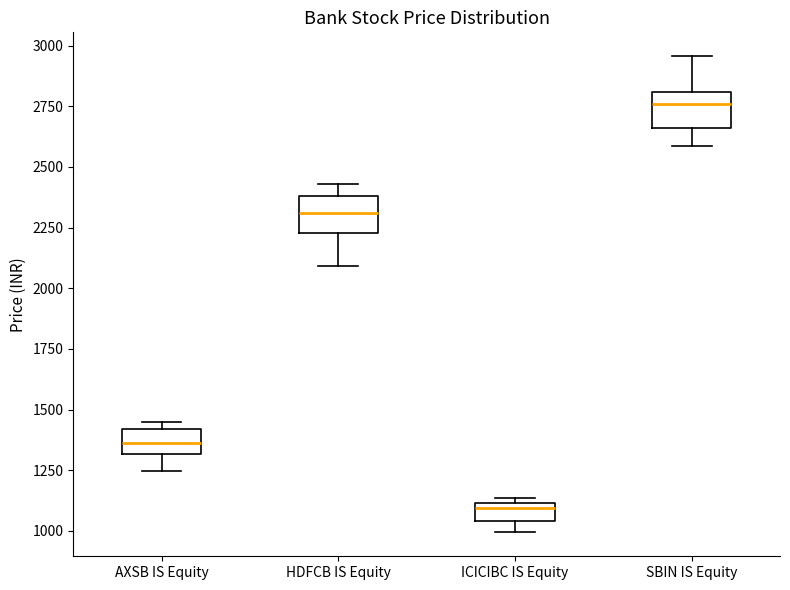

Reading left to right, read every box against the y-axis: the position of its median line, the range the box covers, and the ends of its whiskers. The values are not printed on the chart, so give them approximately, as read against the axis.

AXSB IS Equity: median 1350, box 1300 to 1400, whiskers 1250 to 1450
HDFCB IS Equity: median 2300, box 2250 to 2400, whiskers 2100 to 2450
ICICIBC IS Equity: median 1100 (just below the box's upper edge), box 1050 to 1100, whiskers 1000 to 1150
SBIN IS Equity: median 2750, box 2650 to 2800, whiskers 2600 to 2950